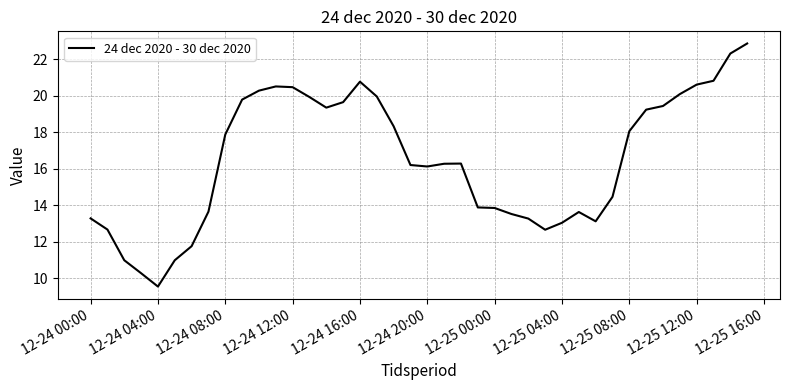

What is the greatest value displayed?

22.9